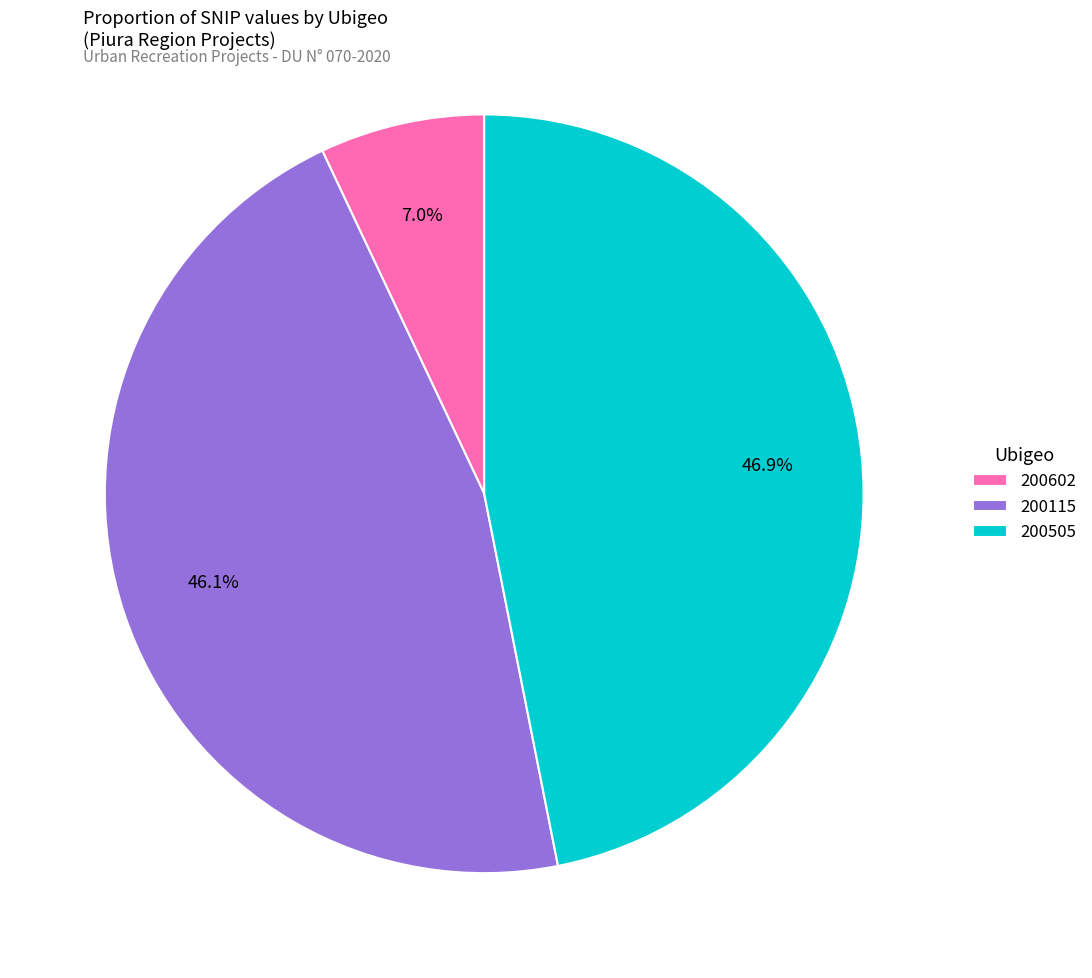

Is it true that 200602 is 12% of the pie?

False